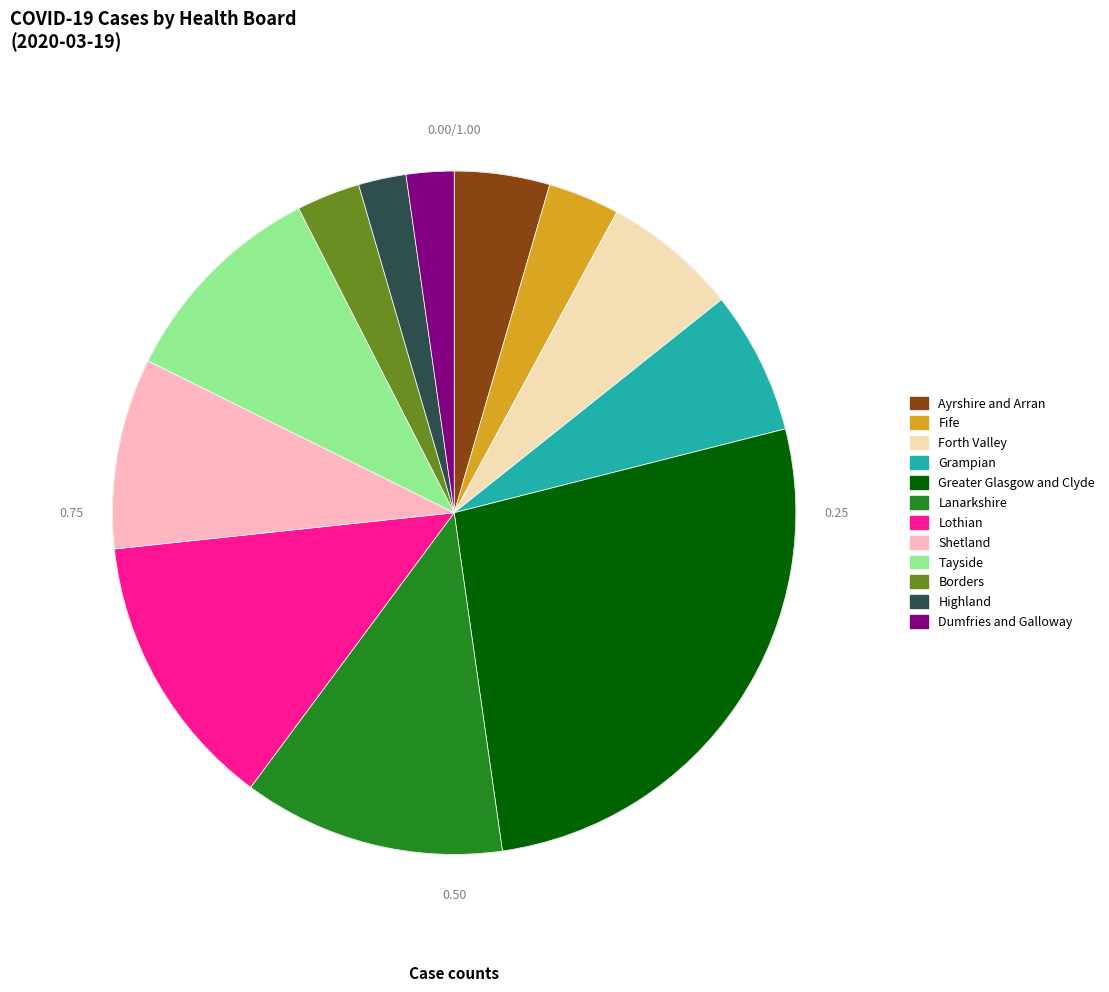

Is Highland the majority of the pie?

No